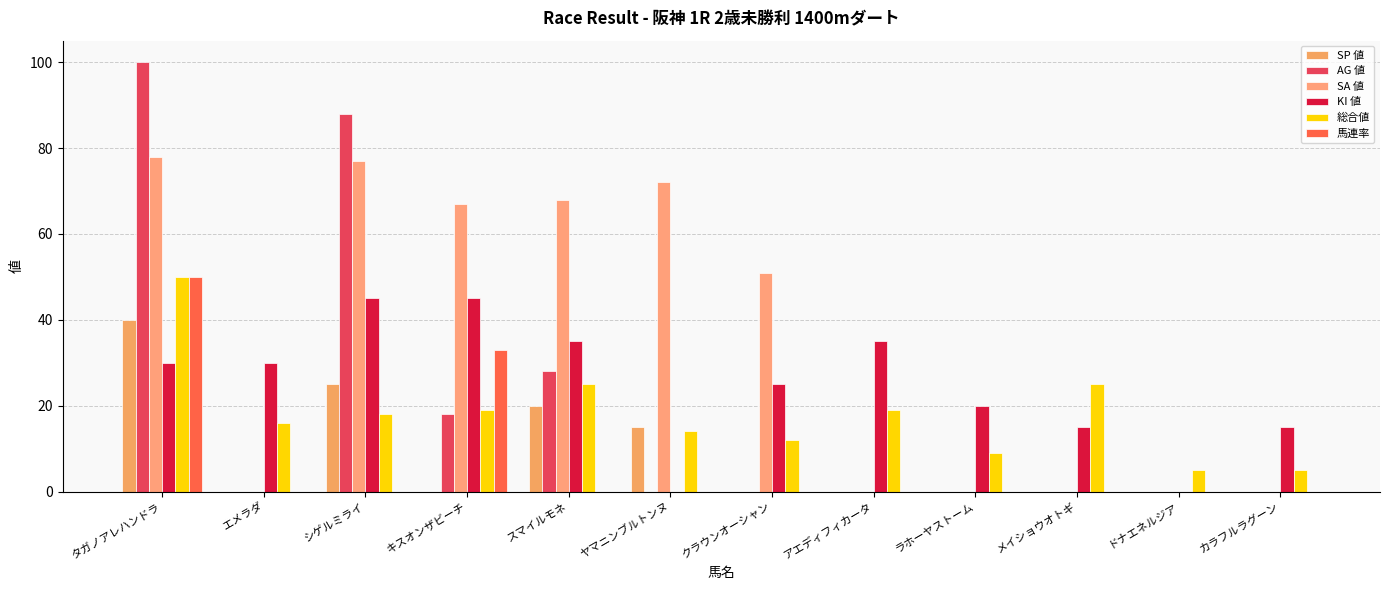

What is the average value of the 馬連率 series?

7